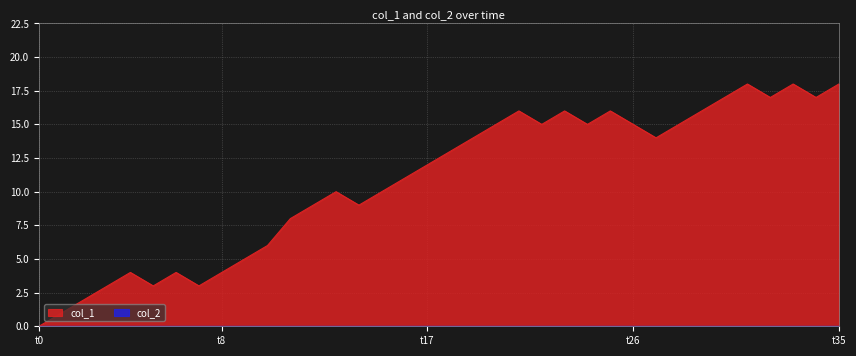

How many data points are above 13?

17